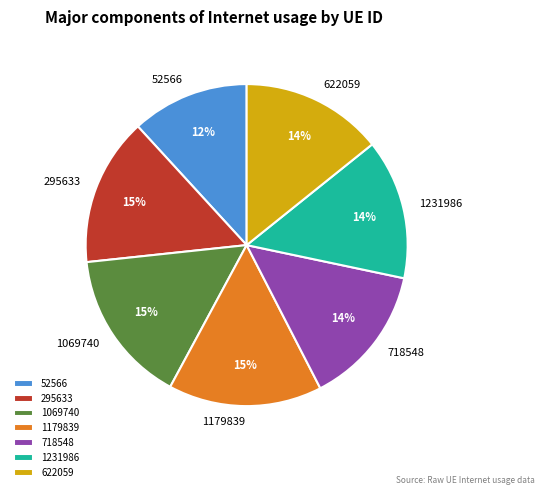

Which category has the smallest portion of the pie?

52566